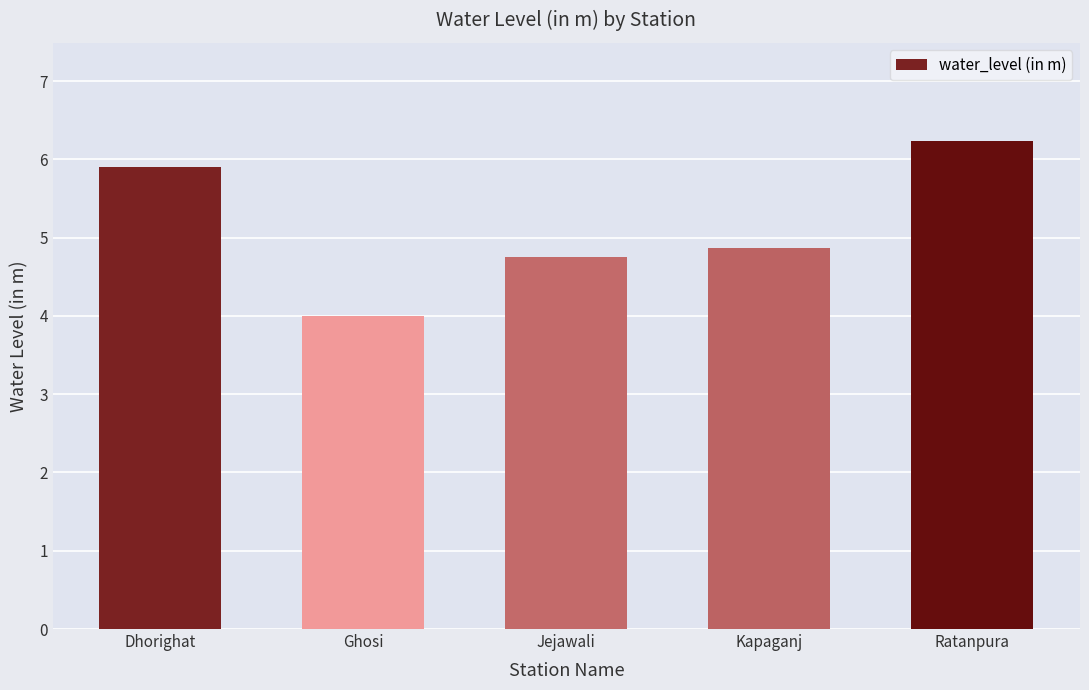

What is the ratio of the value at Jejawali to the value at Ghosi?

1.2